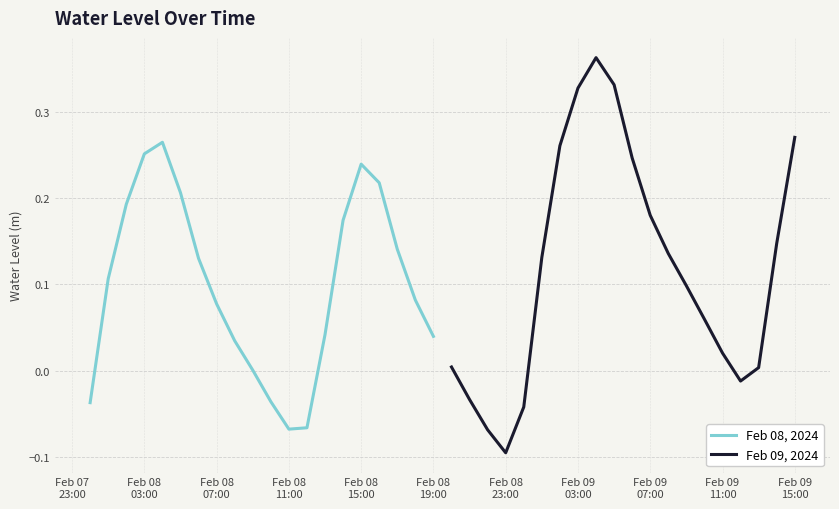

Reading right to left, transcribe all the data shown in this chart.

Feb 08, 2024: 0.0	0.1	0.1	0.2	0.2	0.2	0.0	-0.1	-0.1	-0.0	0.0	0.0	0.1	0.1	0.2	0.3	0.3	0.2	0.1	-0.0
Feb 09, 2024: 0.3	0.1	0.0	-0.0	0.0	0.1	0.1	0.1	0.2	0.2	0.3	0.4	0.3	0.3	0.1	-0.0	-0.1	-0.1	-0.0	0.0